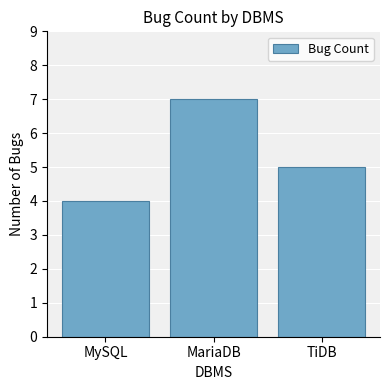

What is the sum of all values?

16